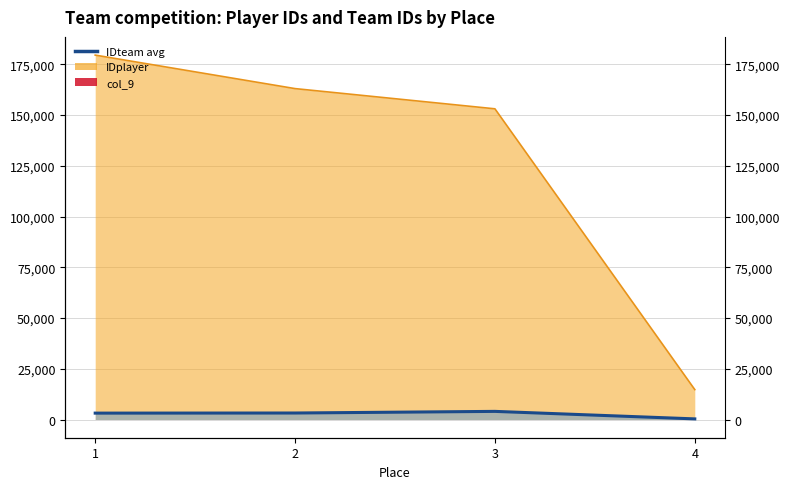

Between 4 and 3, which is larger?

3